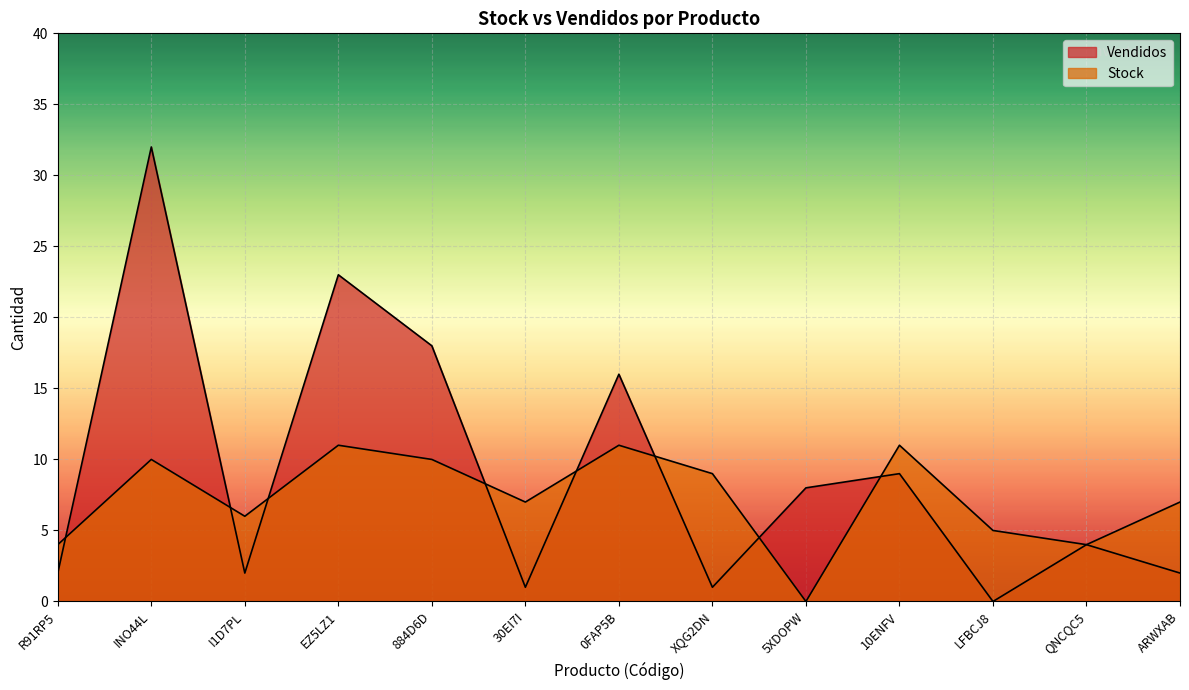

Reading left to right, list all the values displayed in this chart.

Vendidos: R91RP5=2	INO44L=32	I1D7PL=2	EZ5LZ1=23	884D6D=18	30EI7I=1	0FAP5B=16	XQG2DN=1	5XDOPW=8	10ENFV=9	LFBCJ8=0	QNCQC5=4	ARWXAB=2
Stock: R91RP5=4	INO44L=10	I1D7PL=6	EZ5LZ1=11	884D6D=10	30EI7I=7	0FAP5B=11	XQG2DN=9	5XDOPW=0	10ENFV=11	LFBCJ8=5	QNCQC5=4	ARWXAB=7